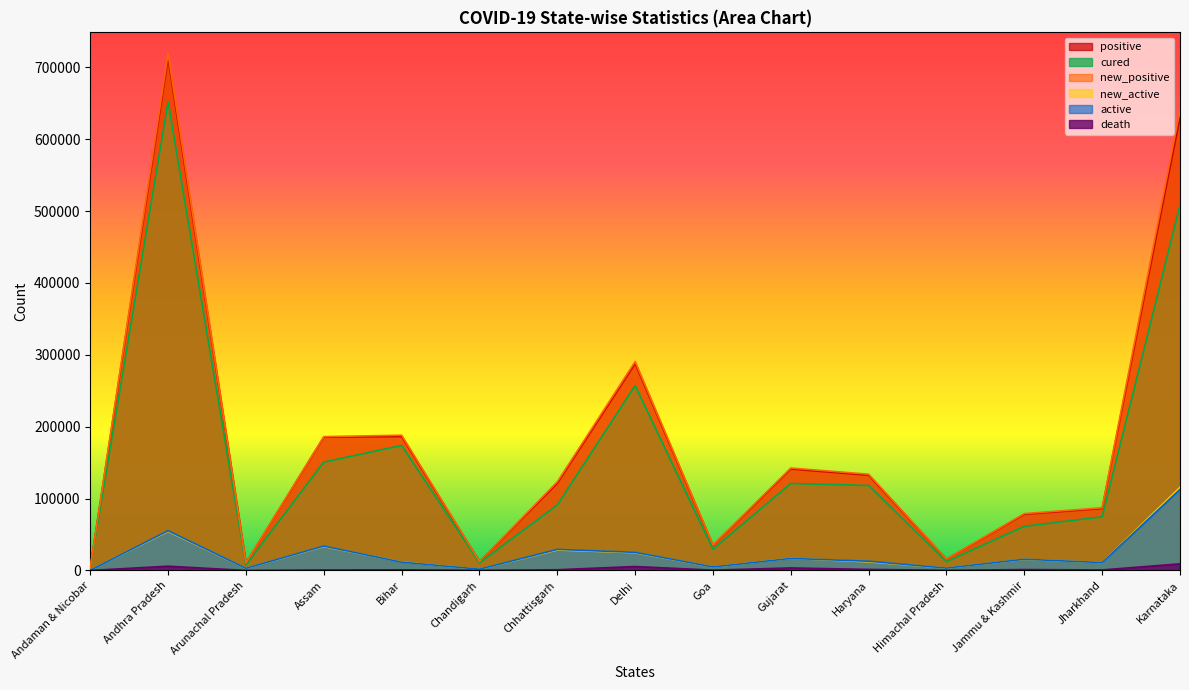

At which label does death first exceed 912?

Andhra Pradesh